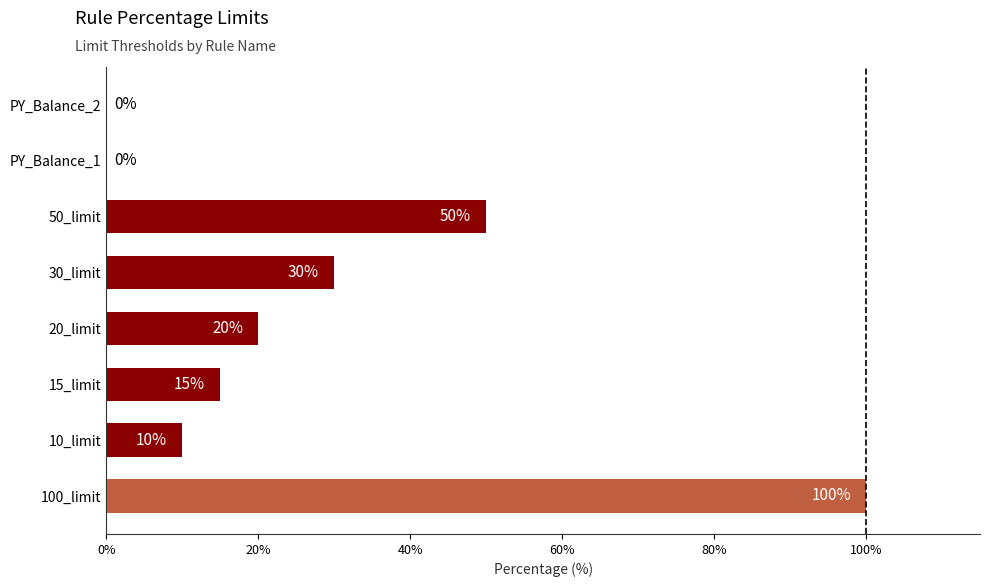

Are the bars horizontal?

Yes